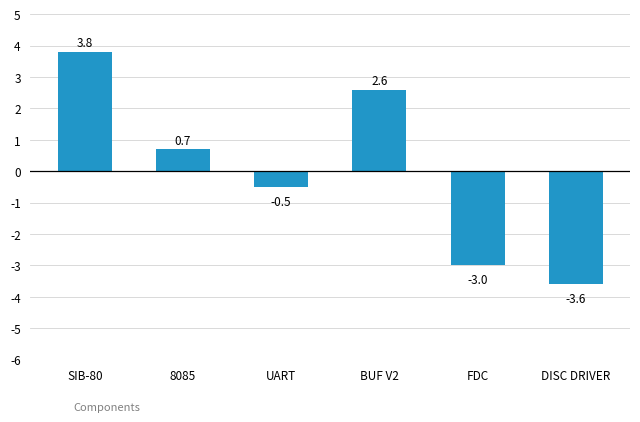

True or false: the data shows 3.8 at SIB-80.

True